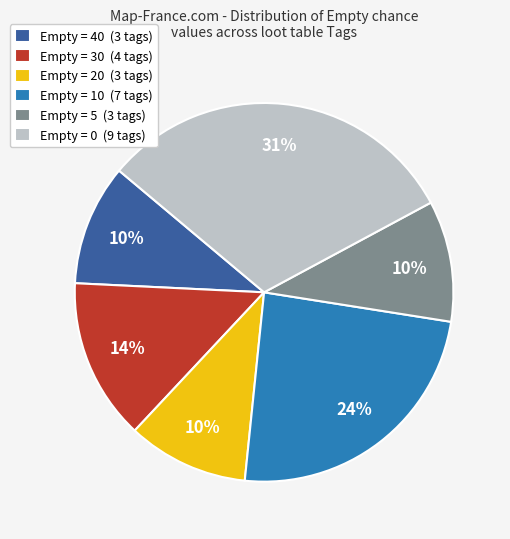

Count the number of slices in the pie.

6